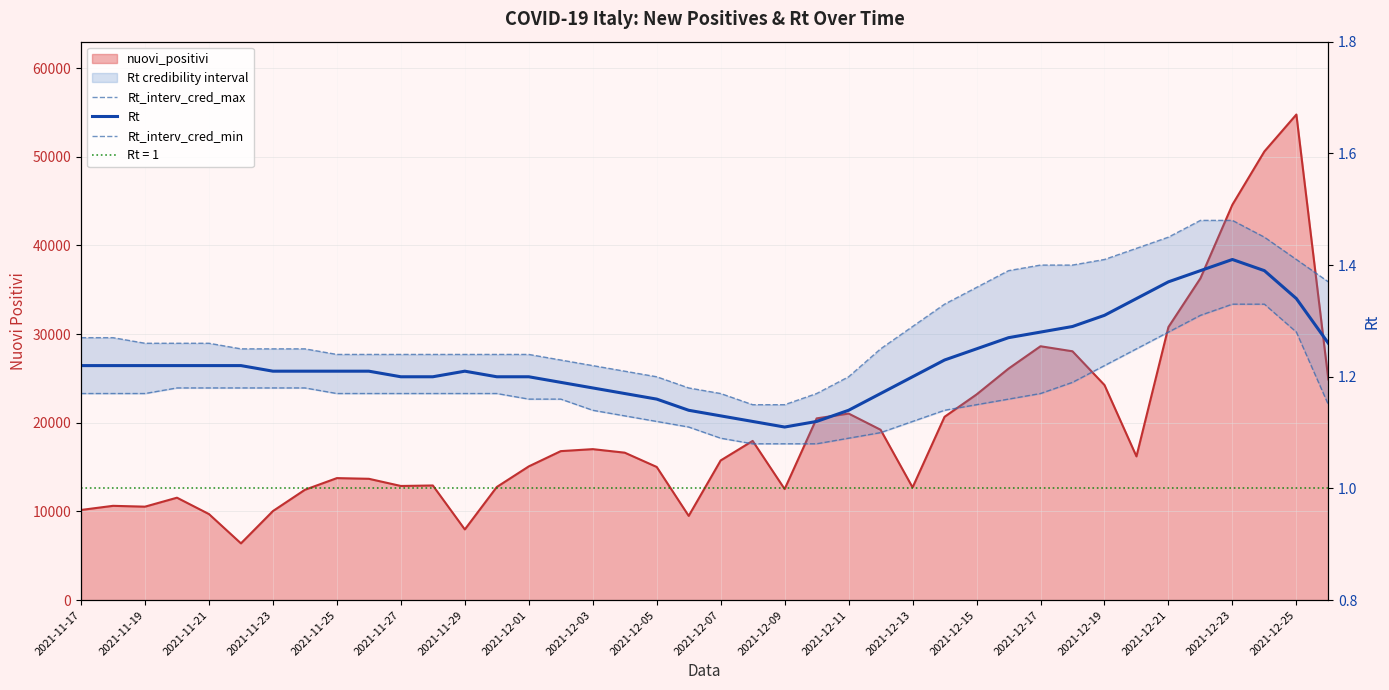

Is the value of Rt_interv_cred_min at 2021-12-19 greater than the value of Rt_interv_cred_max at 23?

No